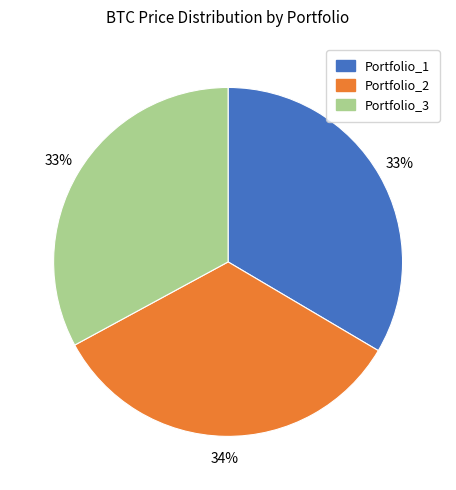

Does Portfolio_1 account for over 50% of the chart?

No